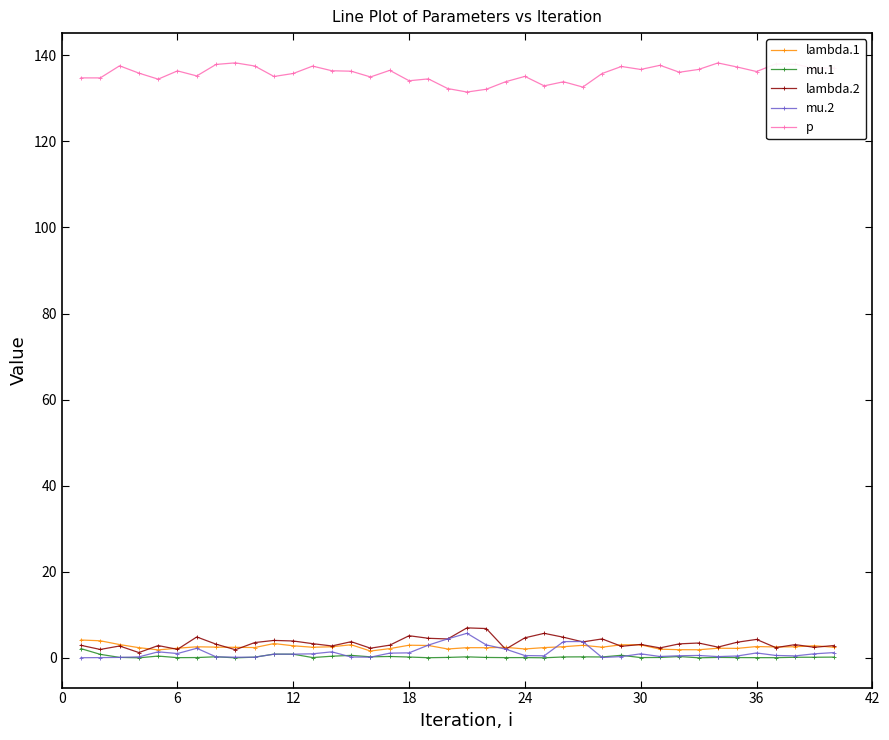

Which series has the largest total across all categories?

p